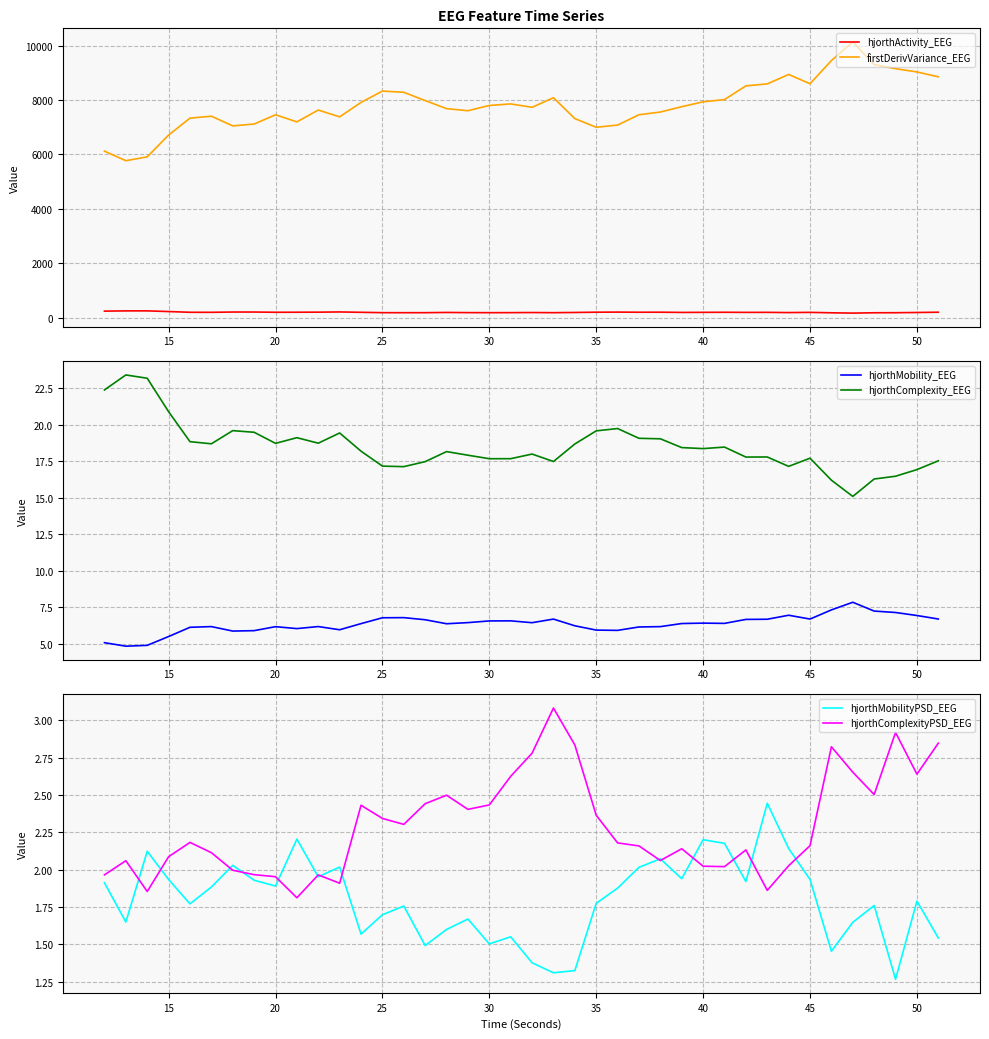

True or false: hjorthActivity_EEG and firstDerivVariance_EEG intersect in this chart.

False